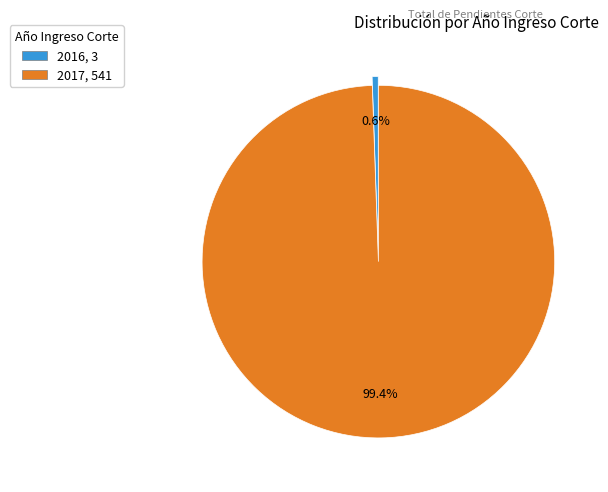

Which category accounts for the majority?

2017